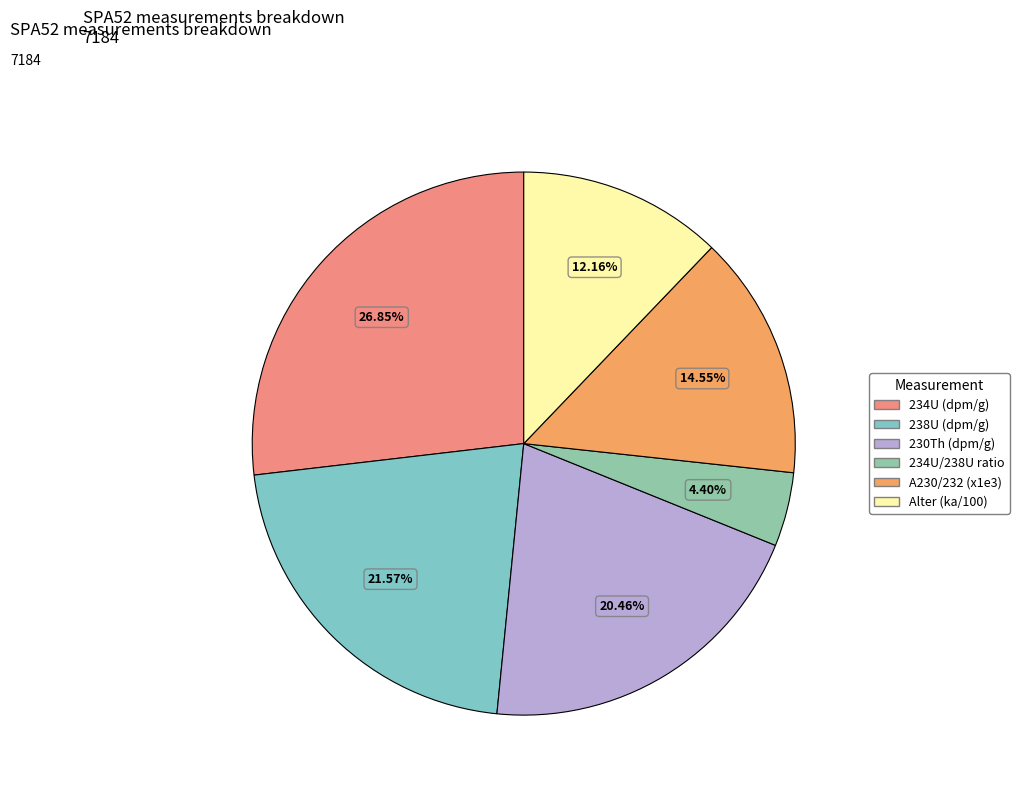

How many segments does this pie chart have?

6